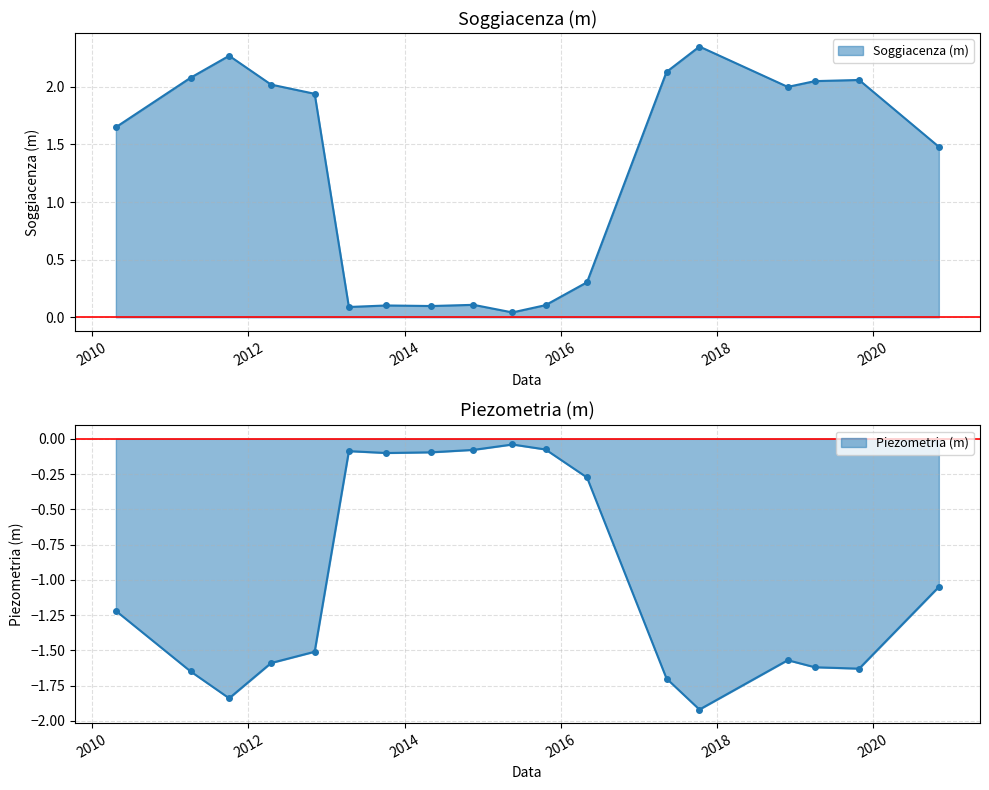

What is the difference between the Soggiacenza (m) values at 2013-10-08 and 2010-04-21?

1.5